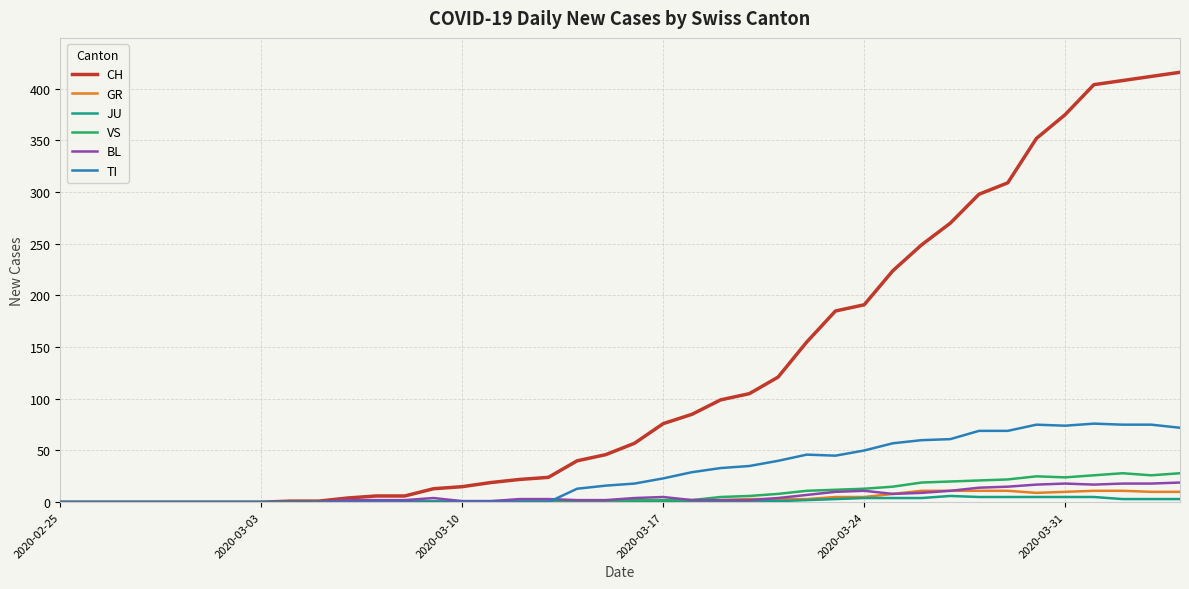

At how many categories does at least one series exceed 197?

11